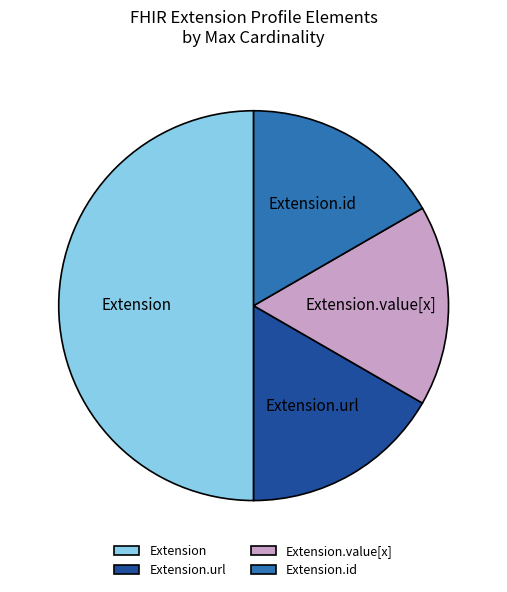

Count the number of slices in the pie.

4